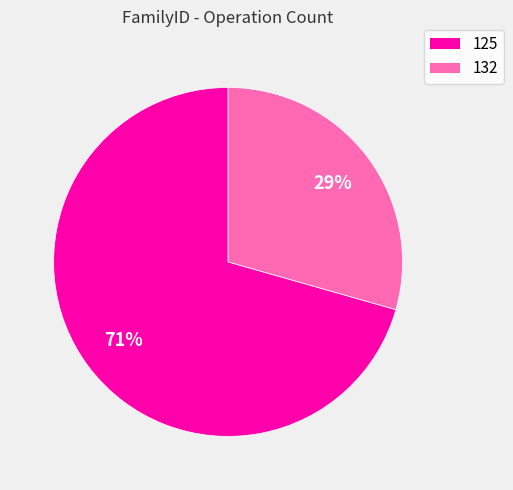

Is it true that 132 is 44% of the pie?

False